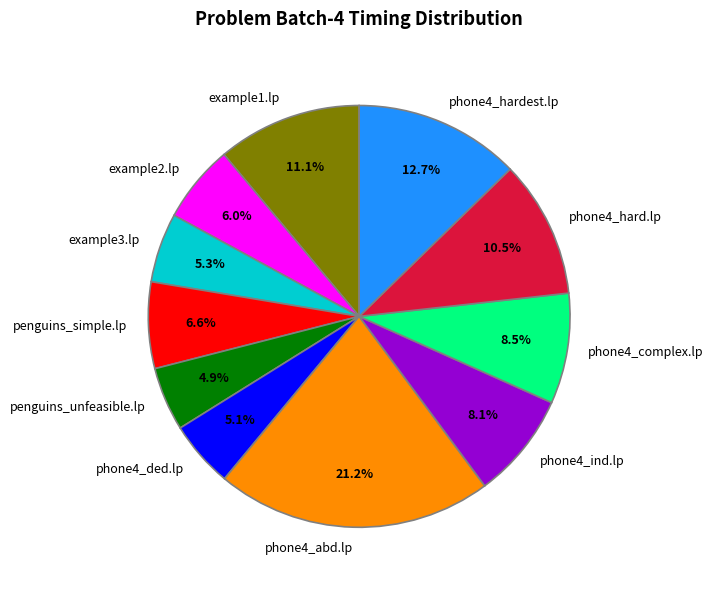

What portion of the pie excludes phone4_complex.lp?

91.5%